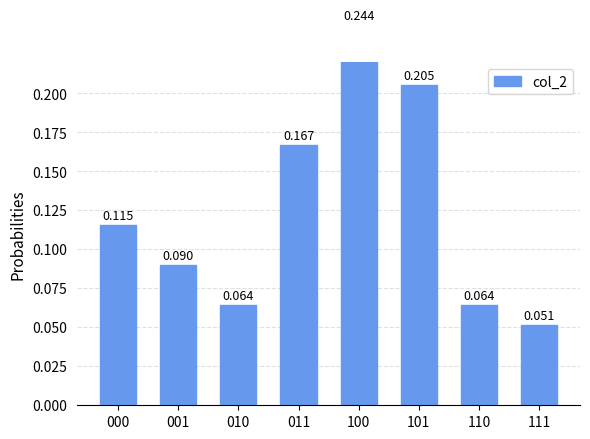

What is the difference between the values at 011 and 010?

0.1